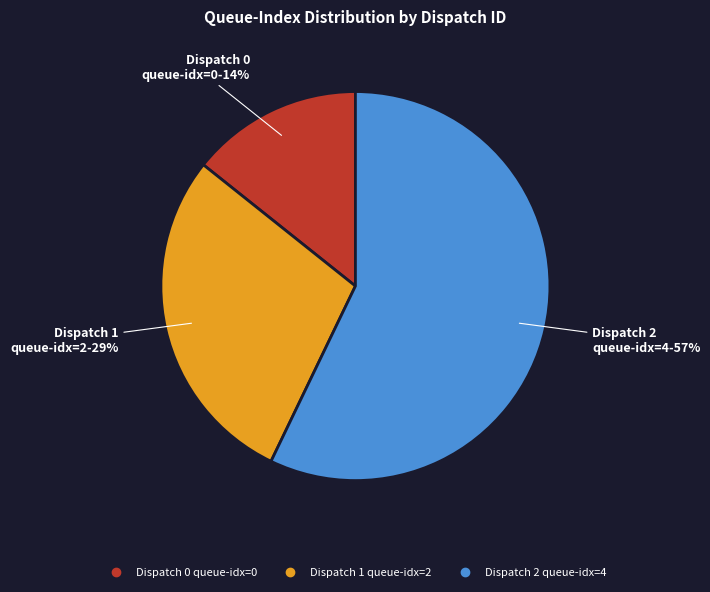

Does any single category account for the majority?

Yes